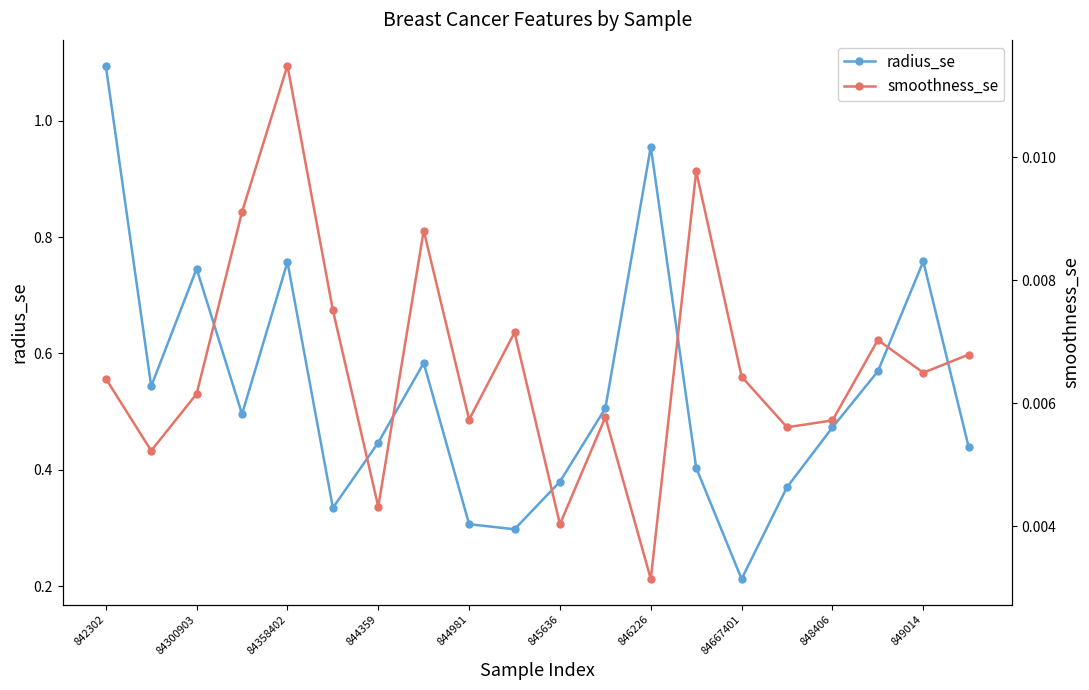

At how many categories does at least one series exceed 0?

20